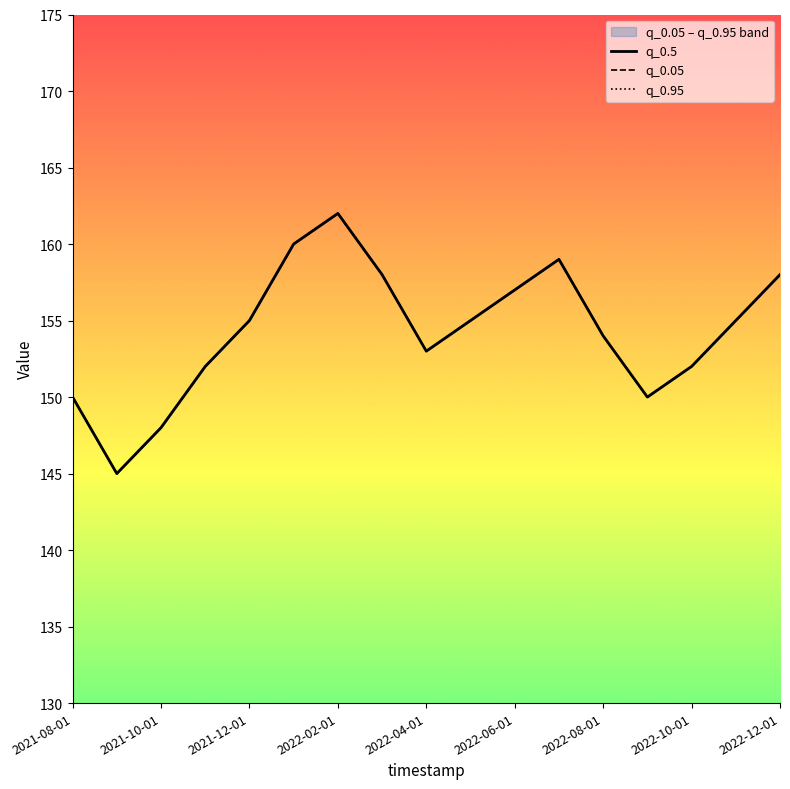

In q_0.5, how many points are lower than both neighbors (excluding endpoints)?

3